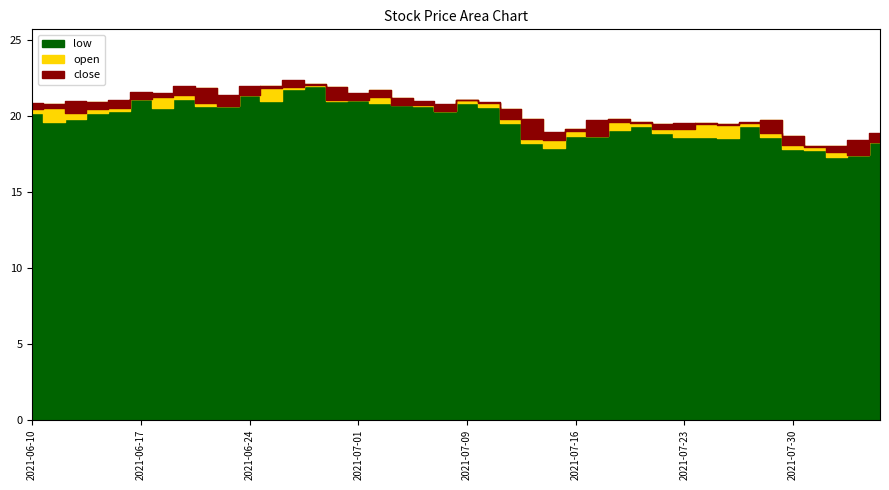

How many lines are shown in the chart?

3